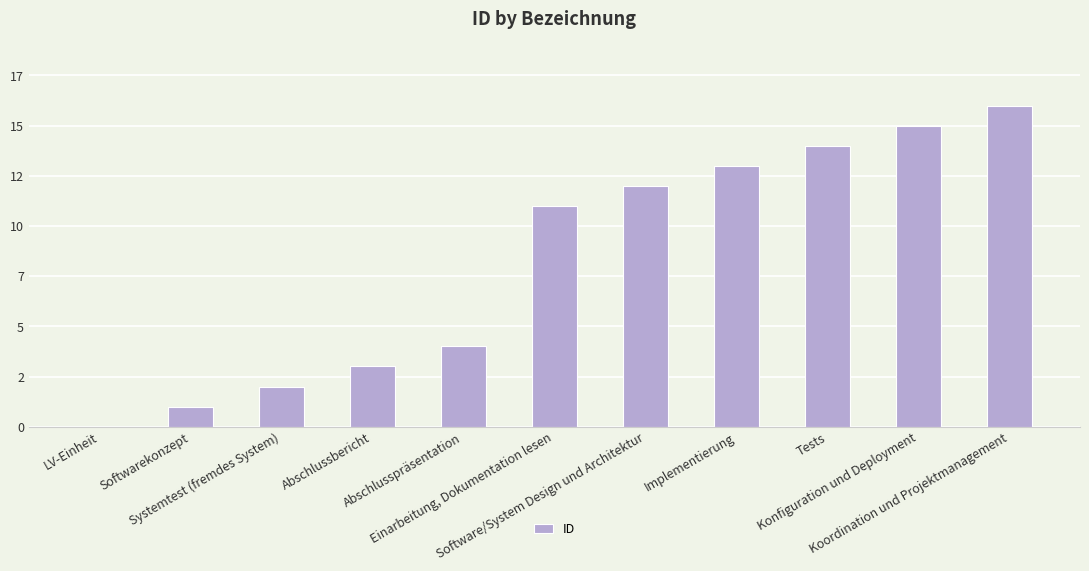

What is the change in value from Abschlussbericht to Implementierung?

+10